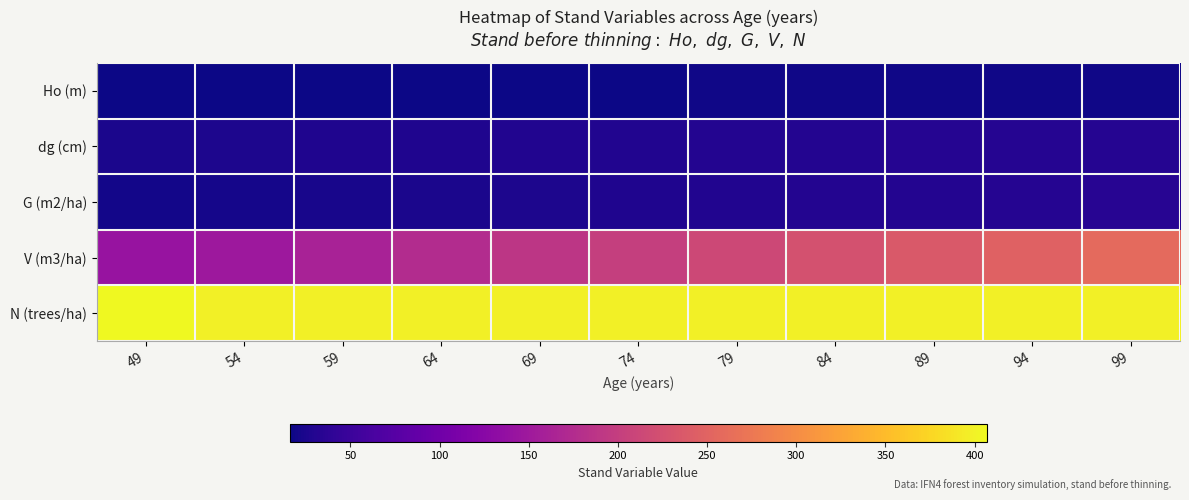

Reading right to left, list all the values displayed in this chart.

Ho (m): 99=18.4	94=18.3	89=18.1	84=17.9	79=17.7	74=17.5	69=17.3	64=17.0	59=16.8	54=16.4	49=16.1
dg (cm): 99=32.8	94=32.2	89=31.7	84=31.0	79=30.4	74=29.7	69=28.9	64=28.1	59=27.2	54=26.3	49=25.2
G (m2/ha): 99=33.6	94=32.5	89=31.4	84=30.1	79=28.9	74=27.5	69=26.1	64=24.7	59=23.2	54=21.6	49=20.3
V (m3/ha): 99=258.7	94=248.0	89=236.9	84=225.4	79=213.6	74=201.4	69=188.9	64=175.5	59=162.1	54=148.5	49=141.7
N (trees/ha): 99=398.3	94=398.3	89=398.3	84=398.3	79=398.3	74=398.3	69=398.3	64=398.4	59=398.4	54=398.4	49=406.7